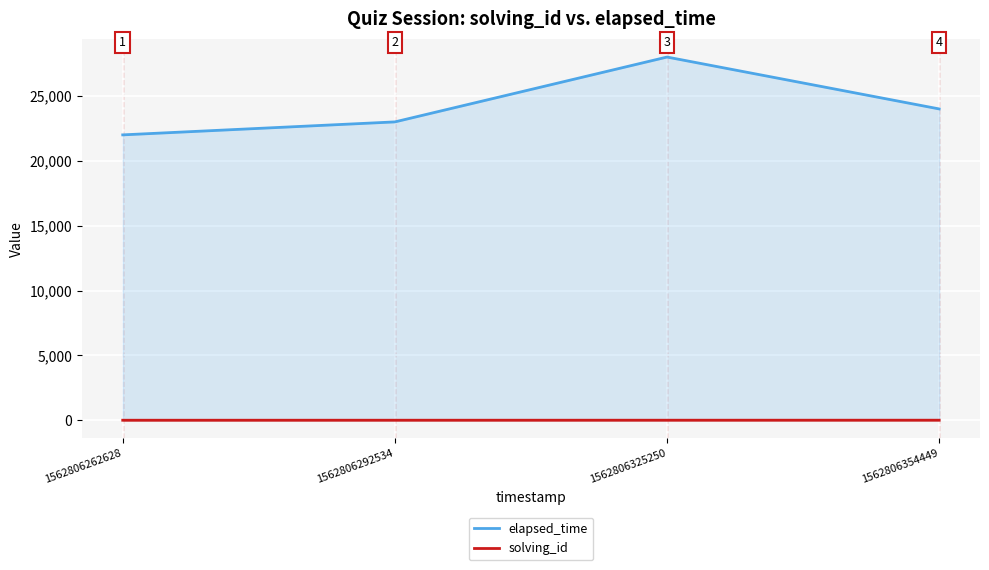

Count the number of data series in this chart.

2